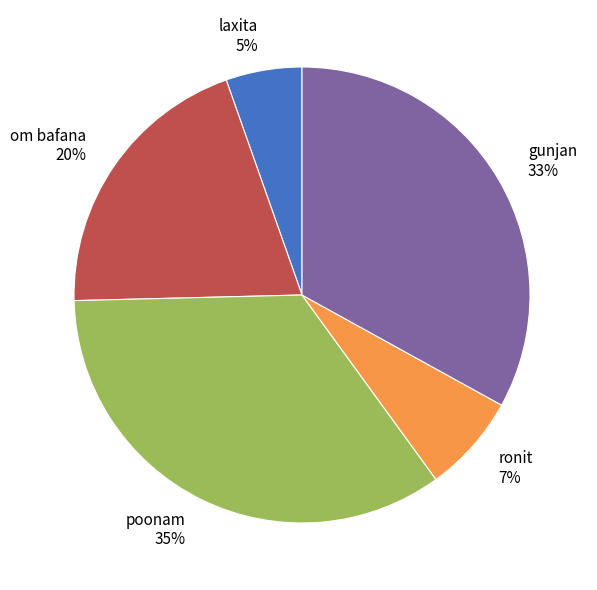

Which has a higher value, gunjan or ronit?

gunjan